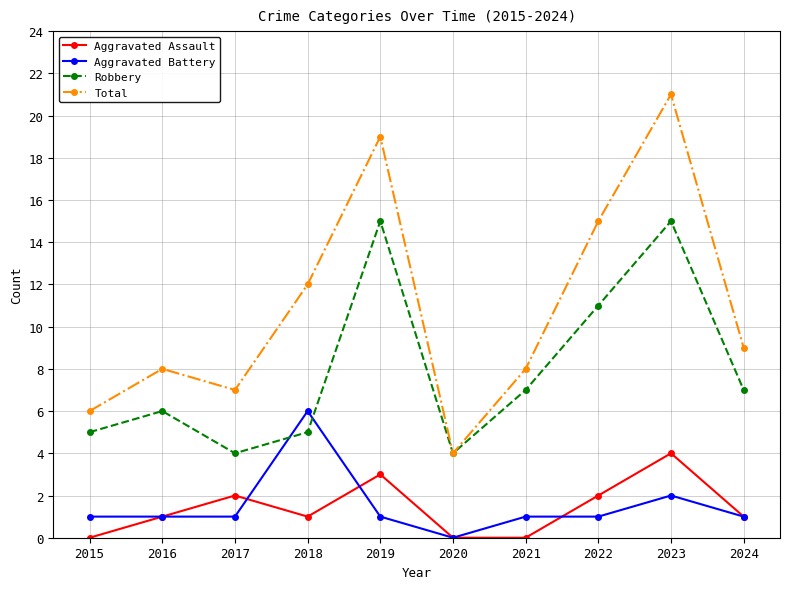

Which series changed the most between 2015 and 2018?

Total